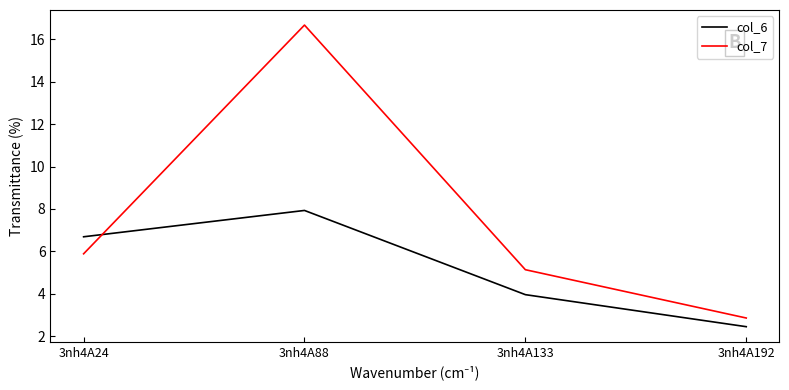

Where is the first local maximum for col_6?

3nh4A88